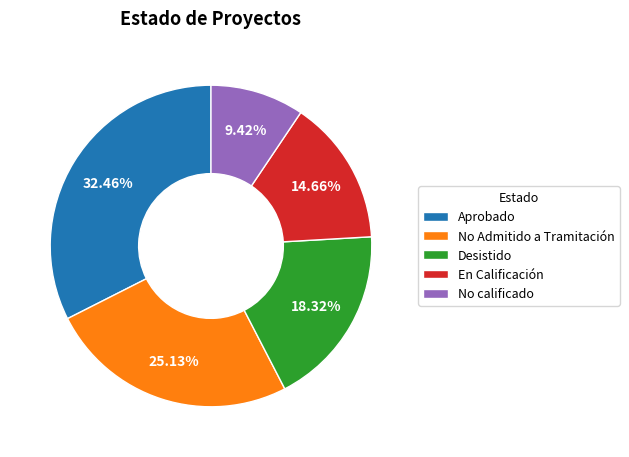

Which has a higher value, No Admitido a Tramitación or En Calificación?

No Admitido a Tramitación